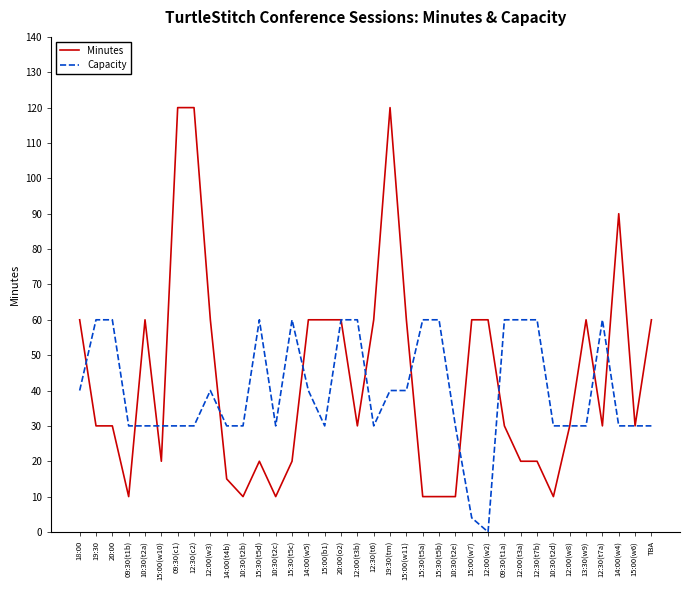

Is it true that Capacity equals 60 at 12:30(t7a)?

True